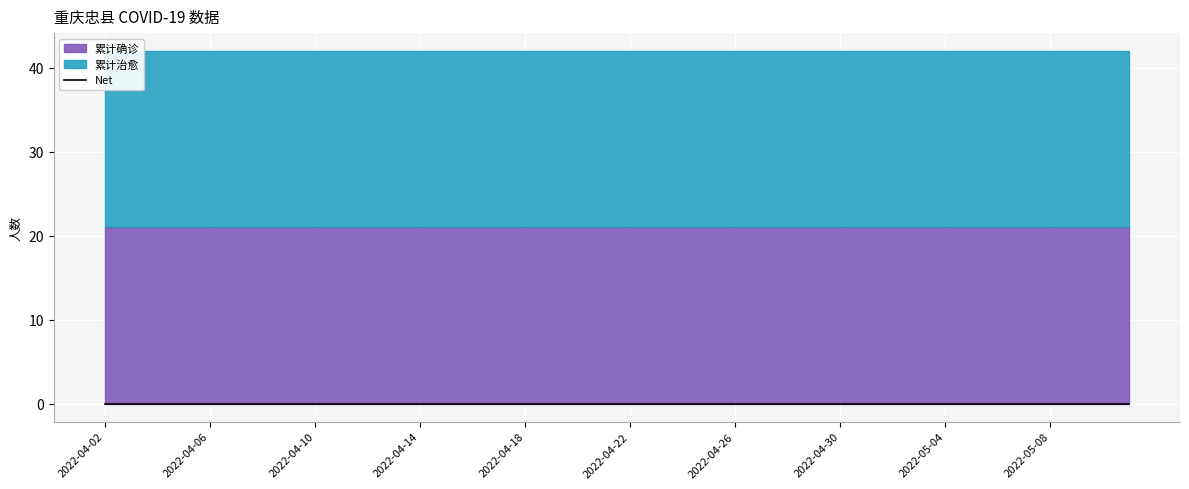

Which series changed the most between 2022-04-05 and 2022-05-07?

累计确诊